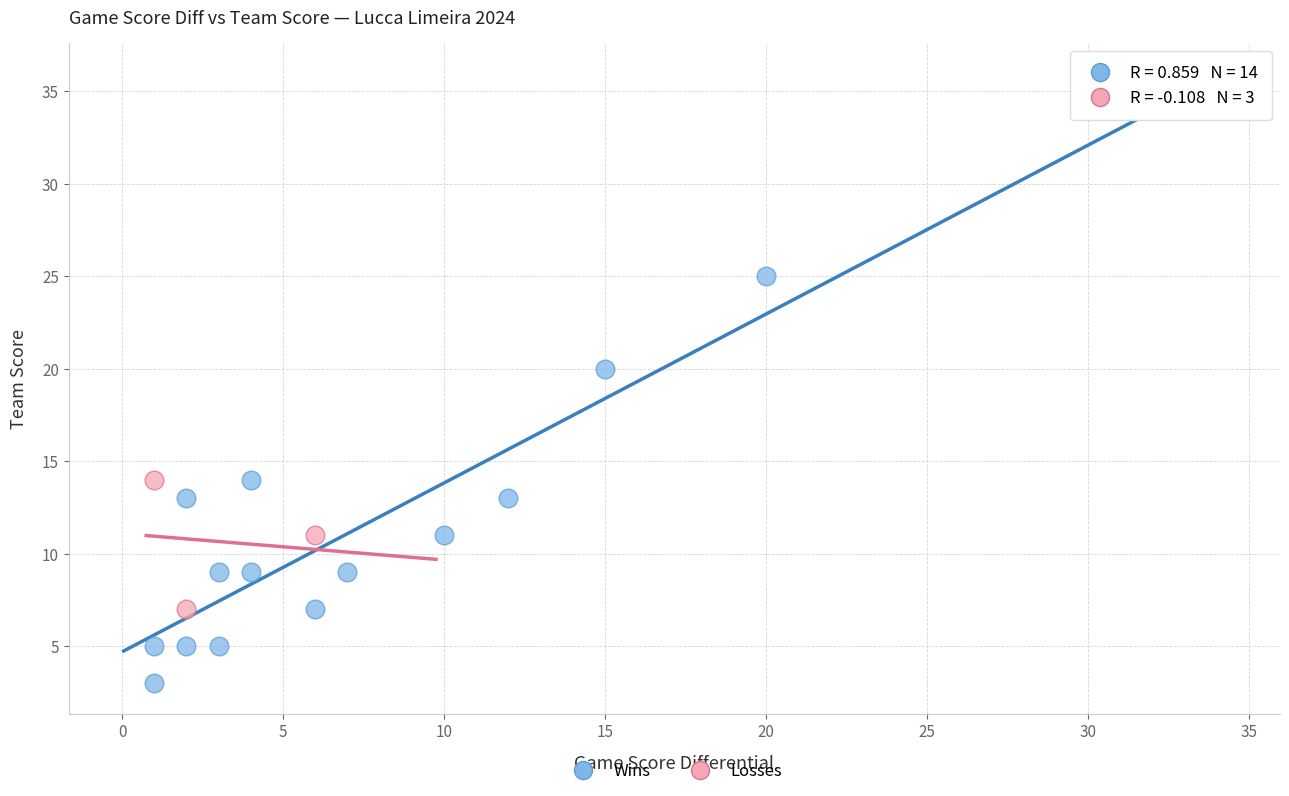

Which series contains the highest Y value?

Wins